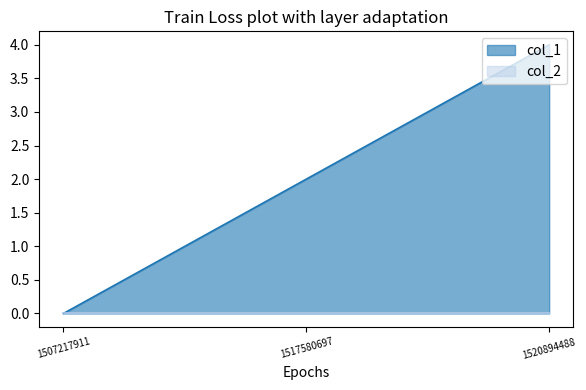

Which has a higher value, 1520894488 or 1507217911?

1520894488